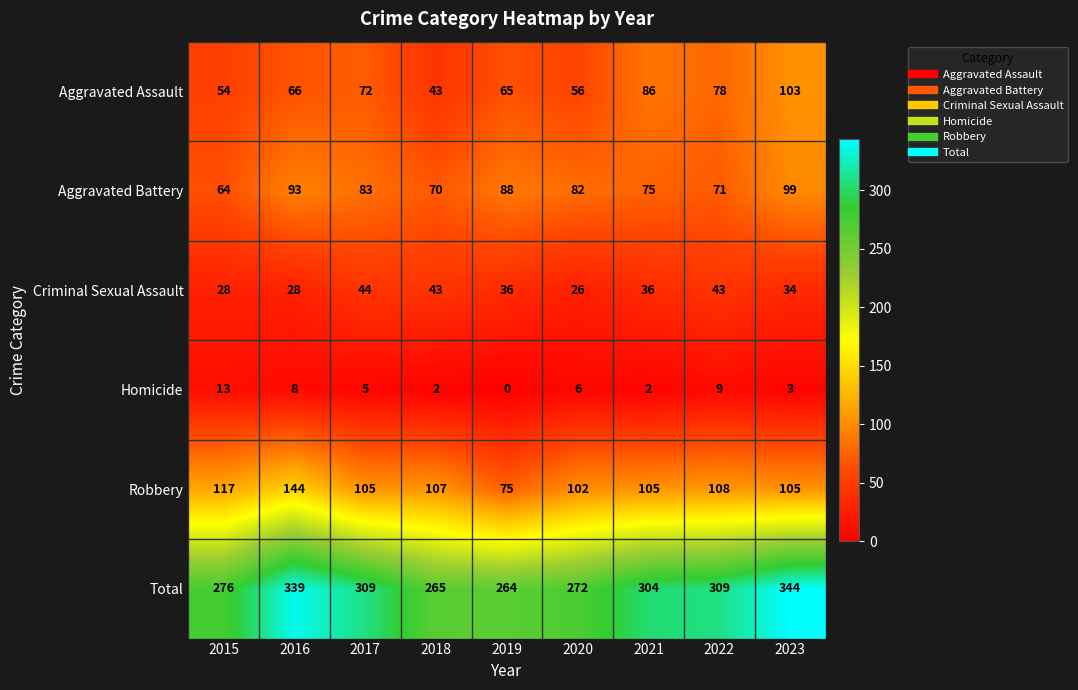

Which category has the lowest value across all series?

2019